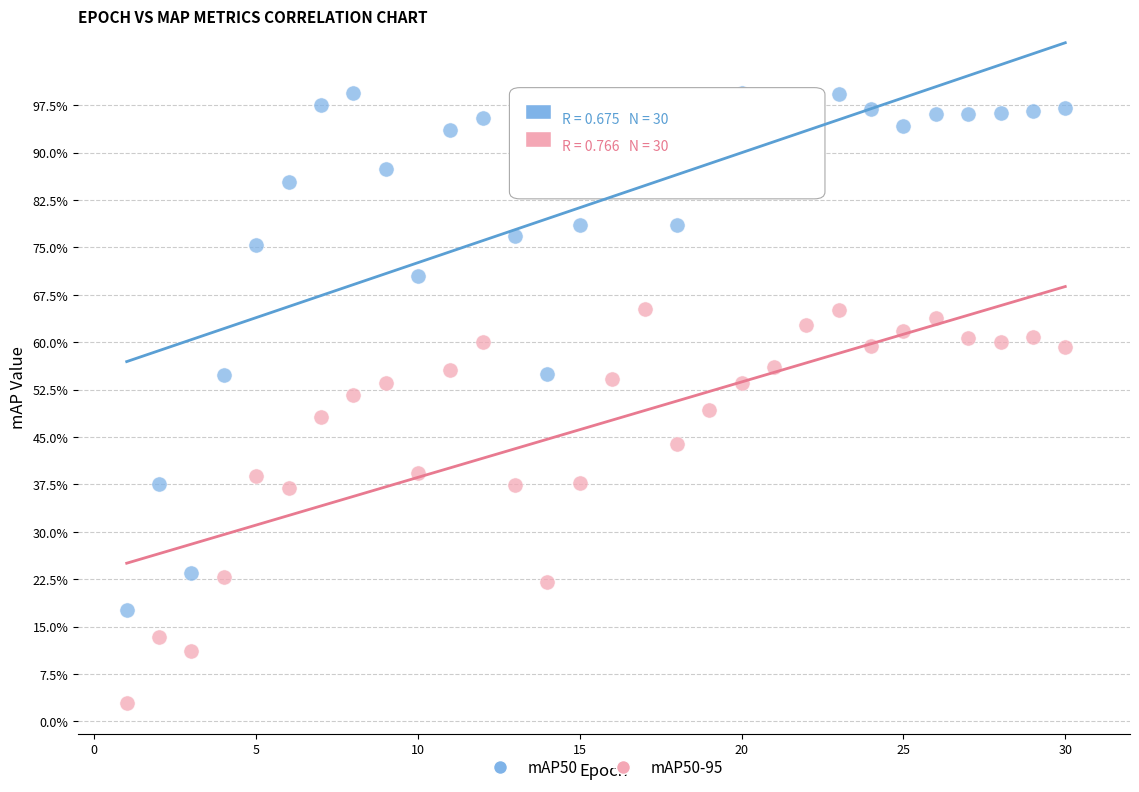

What are all the series names shown in the legend?

mAP50, mAP50-95